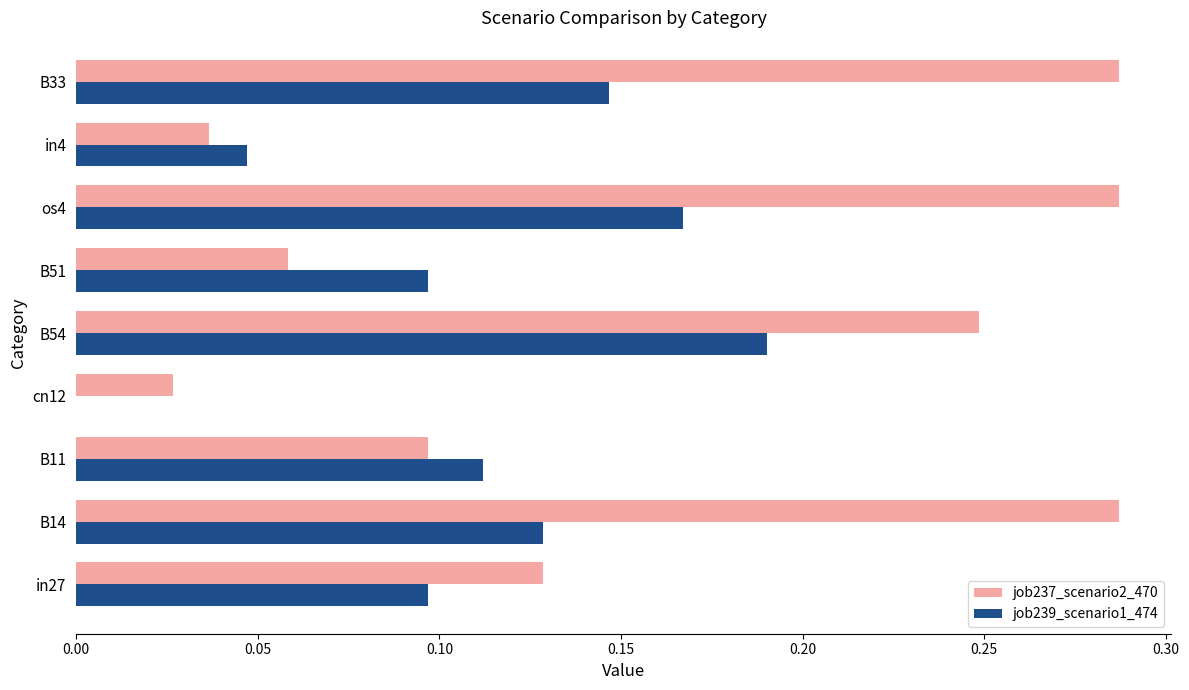

Which series changed the most between B14 and B11?

job237_scenario2_470